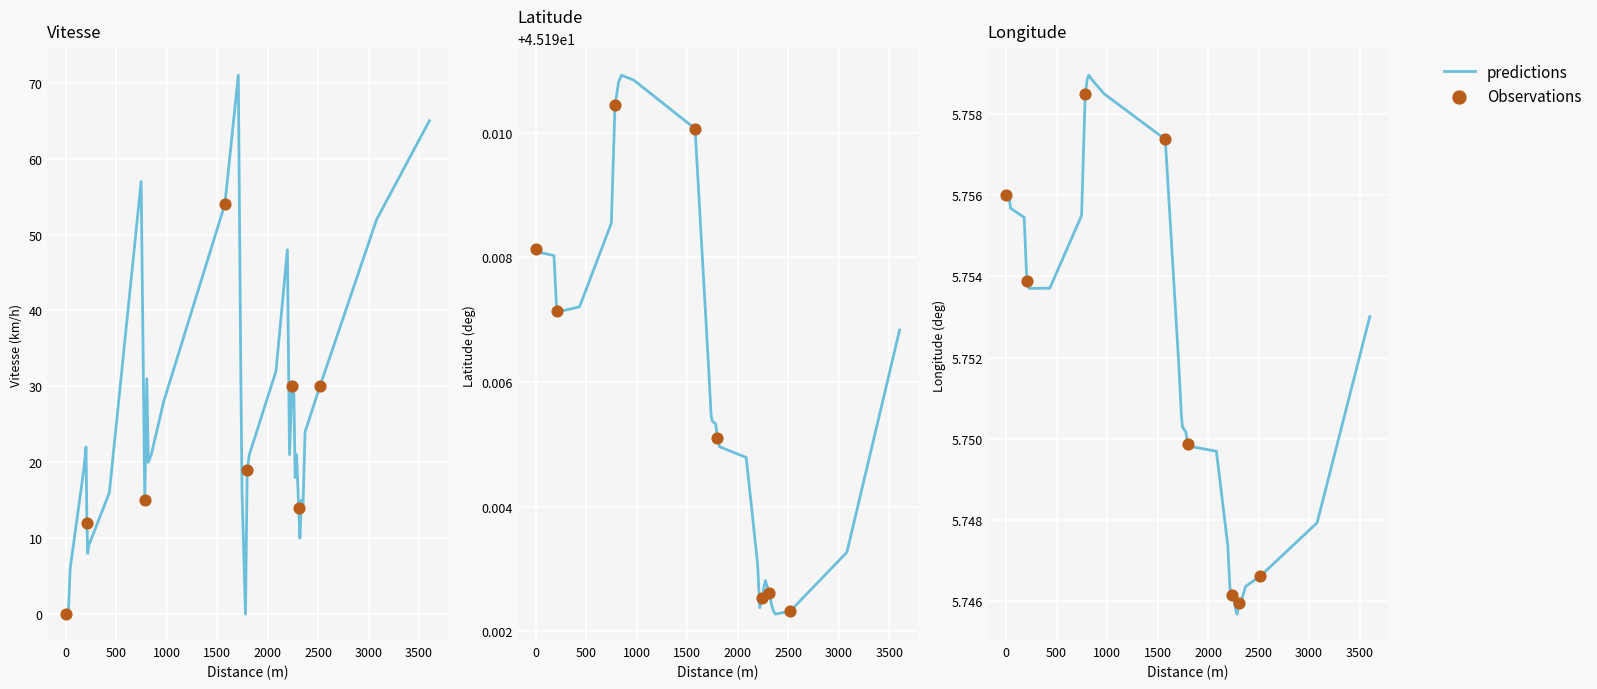

Which series has the widest spread of Y values?

Vitesse